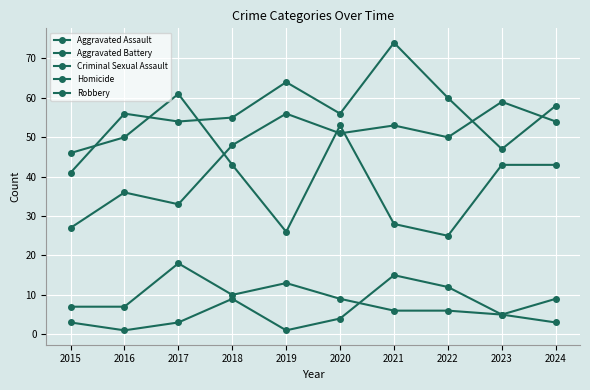

True or false: Robbery has more than 2 interior local peaks.

False